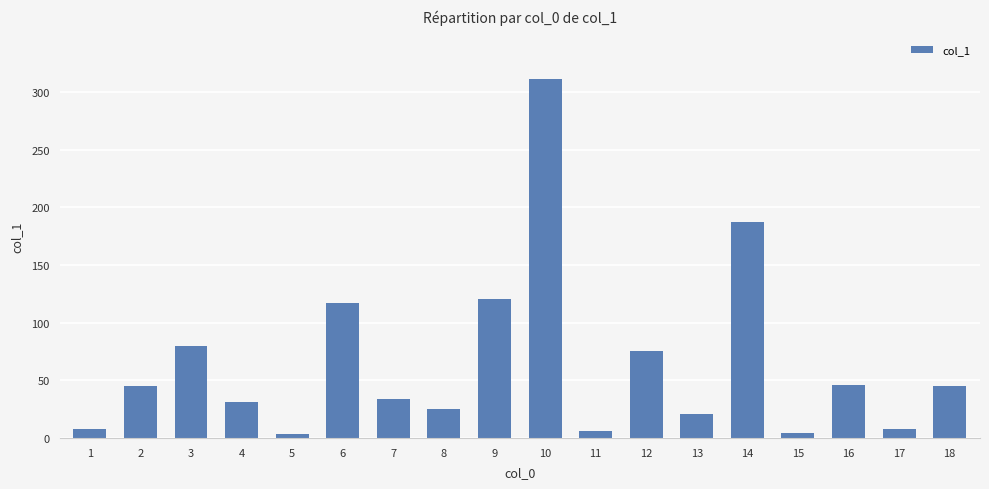

How many series are shown in this chart?

1